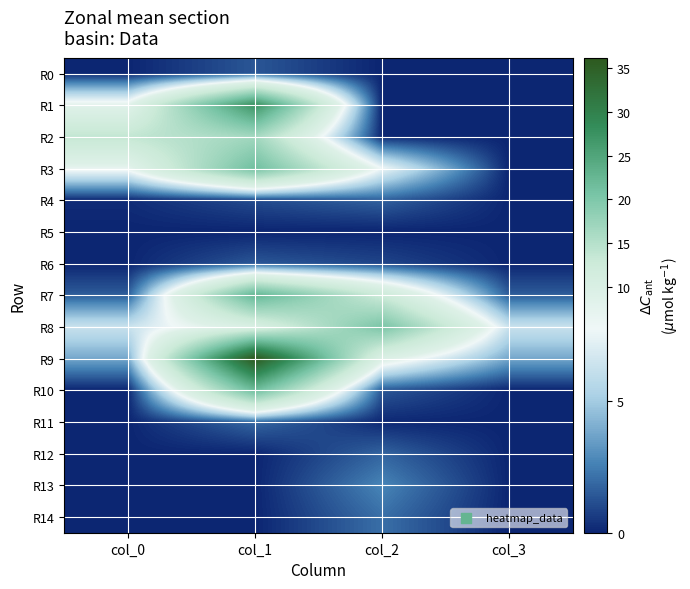

Reading left to right, what are all the values shown in this chart?

R0: col_0=0.0	col_1=1.4	col_2=0.0	col_3=0.0
R1: col_0=8.5	col_1=27.4	col_2=0.0	col_3=0.0
R2: col_0=13.7	col_1=16.7	col_2=0.0	col_3=0.0
R3: col_0=8.4	col_1=21.3	col_2=7.7	col_3=0.0
R4: col_0=0.2	col_1=1.1	col_2=1.7	col_3=0.0
R5: col_0=0.0	col_1=0.0	col_2=0.0	col_3=0.0
R6: col_0=0.0	col_1=1.4	col_2=0.9	col_3=0.0
R7: col_0=1.6	col_1=22.7	col_2=12.6	col_3=1.6
R8: col_0=6.3	col_1=10.2	col_2=20.4	col_3=6.3
R9: col_0=3.8	col_1=36.2	col_2=9.6	col_3=3.8
R10: col_0=0.0	col_1=21.8	col_2=1.4	col_3=0.0
R11: col_0=0.0	col_1=1.9	col_2=0.1	col_3=0.0
R12: col_0=0.0	col_1=0.0	col_2=1.8	col_3=0.0
R13: col_0=0.0	col_1=0.0	col_2=2.7	col_3=0.0
R14: col_0=0.0	col_1=0.0	col_2=2.1	col_3=0.0